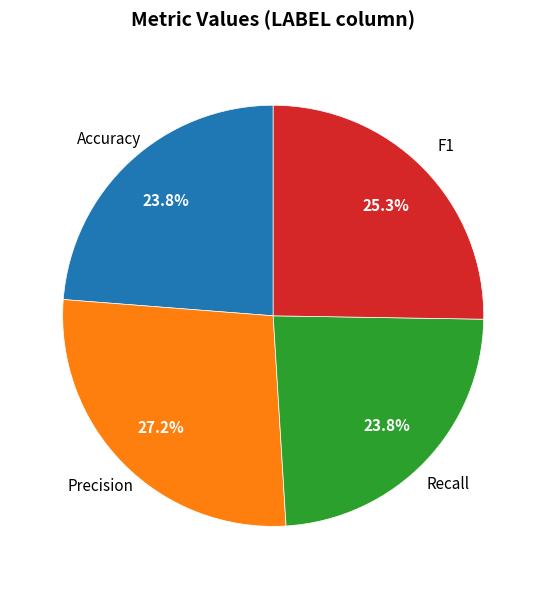

Is there any slice that represents more than half of the pie?

No